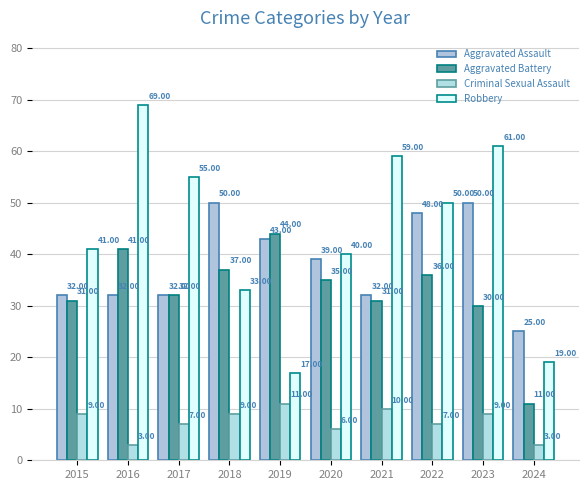

What is the value of the Aggravated Battery bar at the 2nd from the left?

41